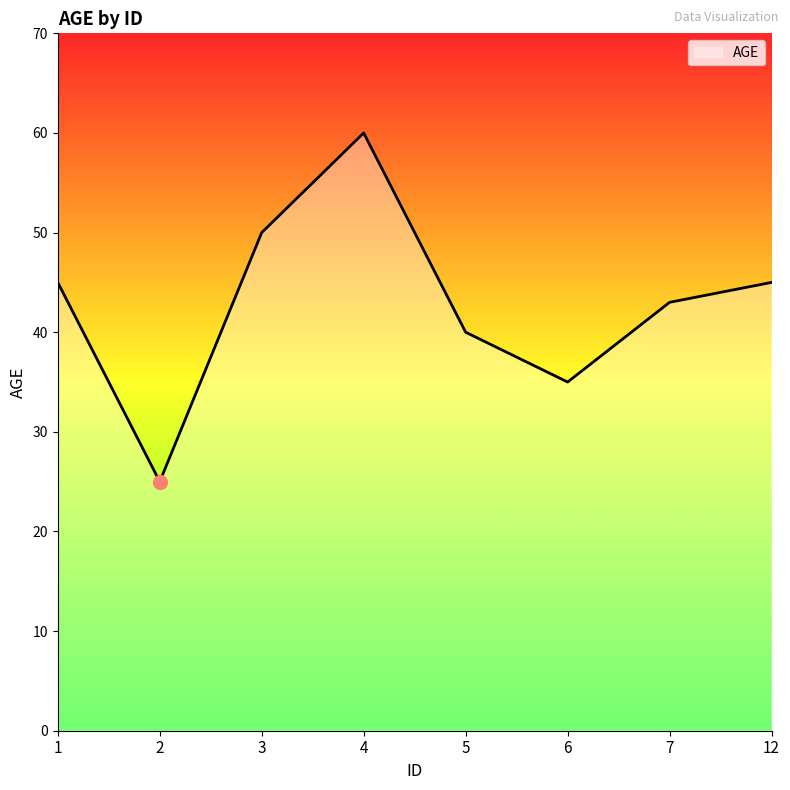

Approximately how many times larger is the value at 4 compared to 5?

1.5